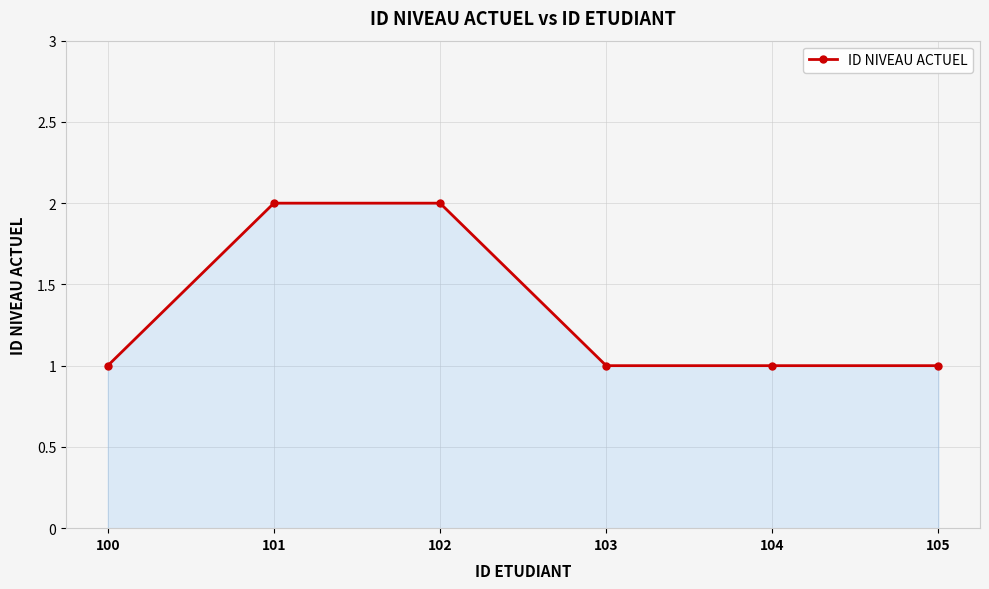

What is the sum of all values?

8